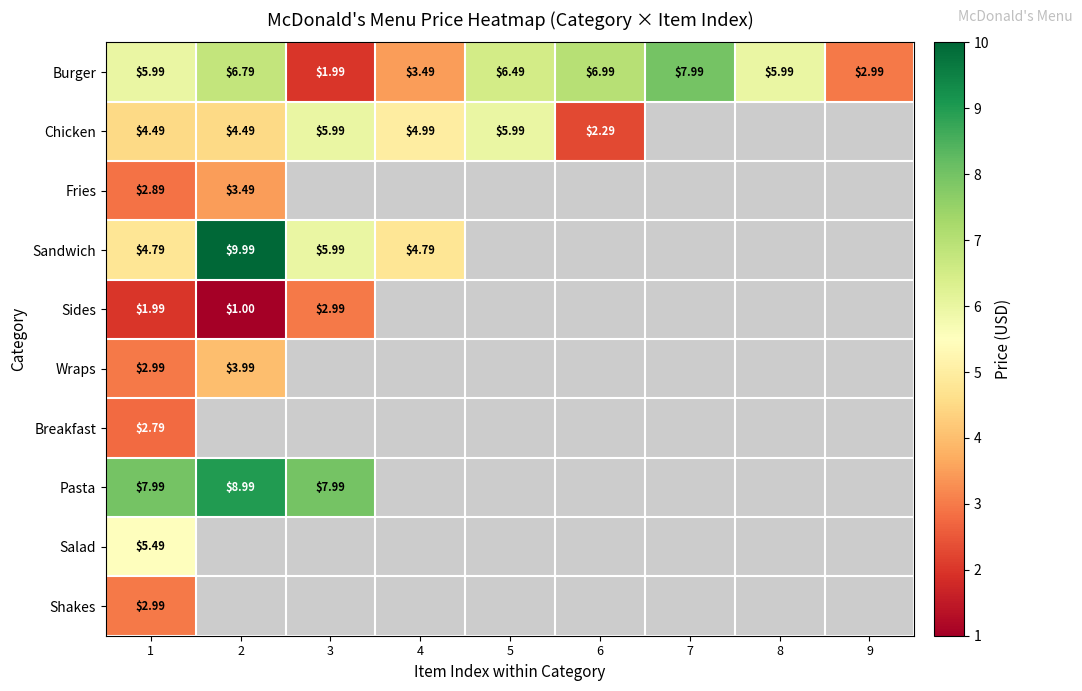

How many categories are shown in the chart?

9